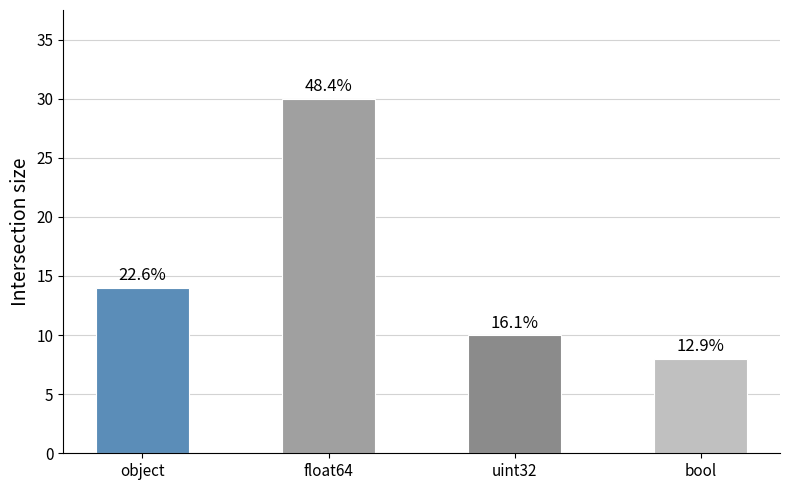

What is the average value?

16